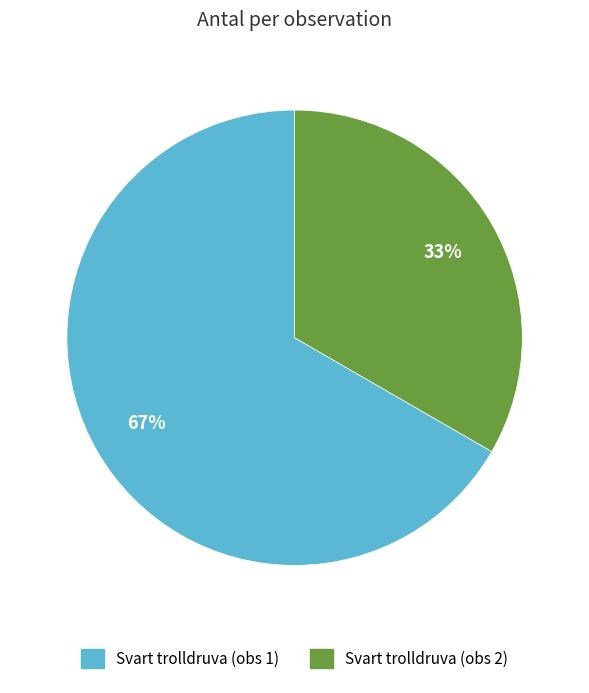

How many slices are in this pie chart?

2